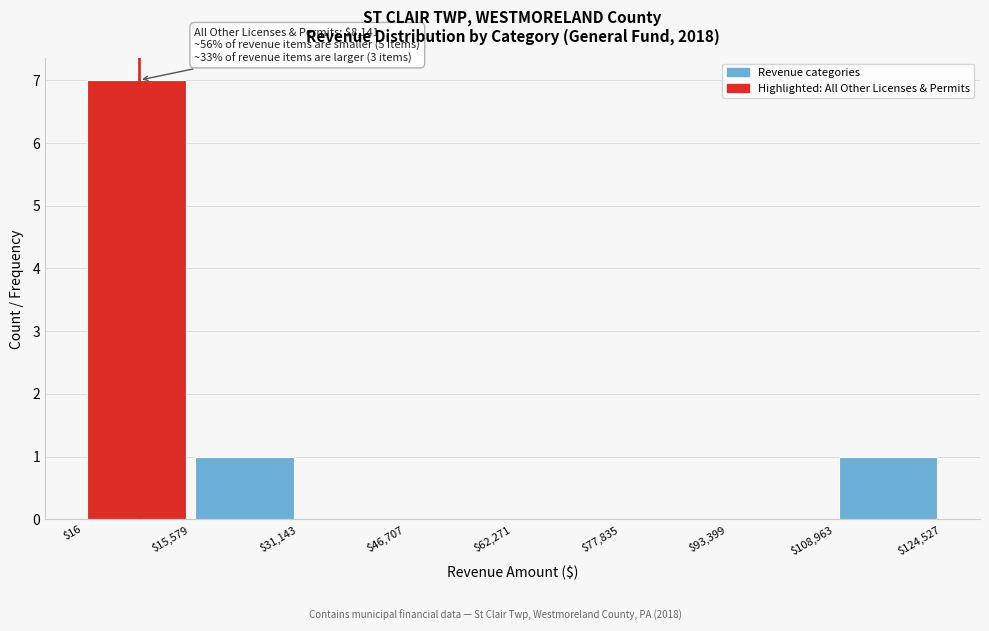

Which range on the x-axis has the tallest bar?

$16 to $15,579